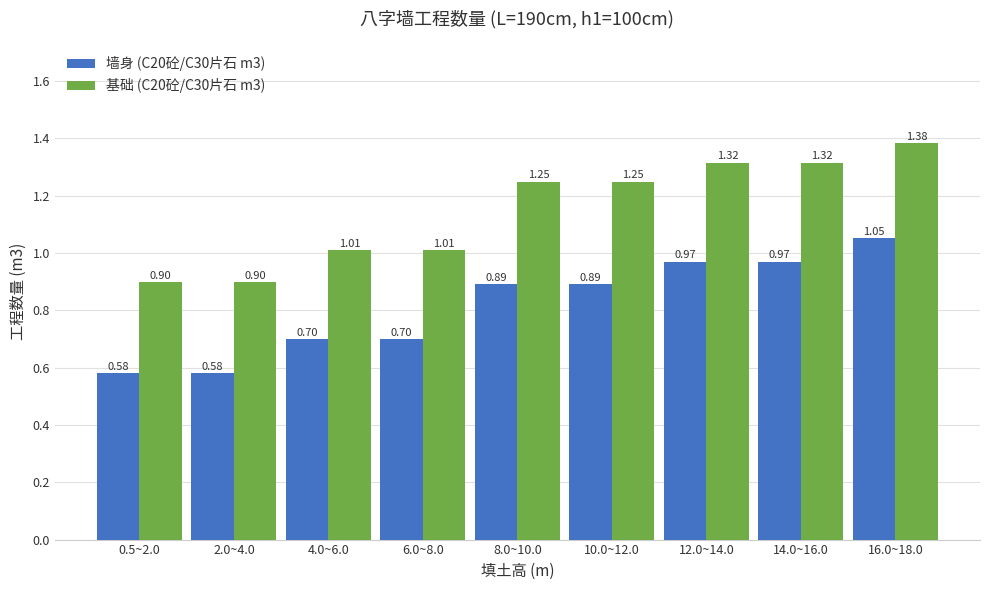

At 2.0~4.0, list the series in order from largest to smallest.

基础 (C20砼/C30片石 m3), 墙身 (C20砼/C30片石 m3)